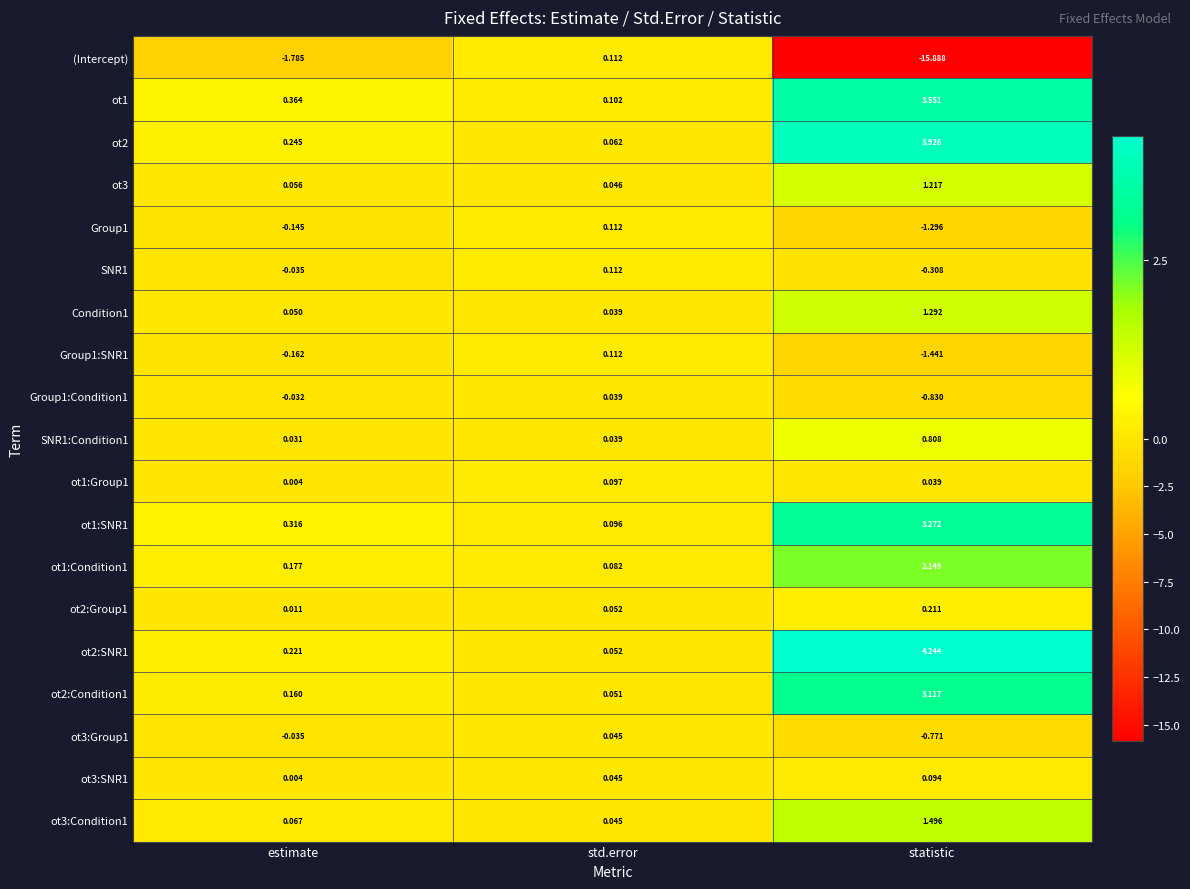

At which label does ot1 reach its peak?

statistic